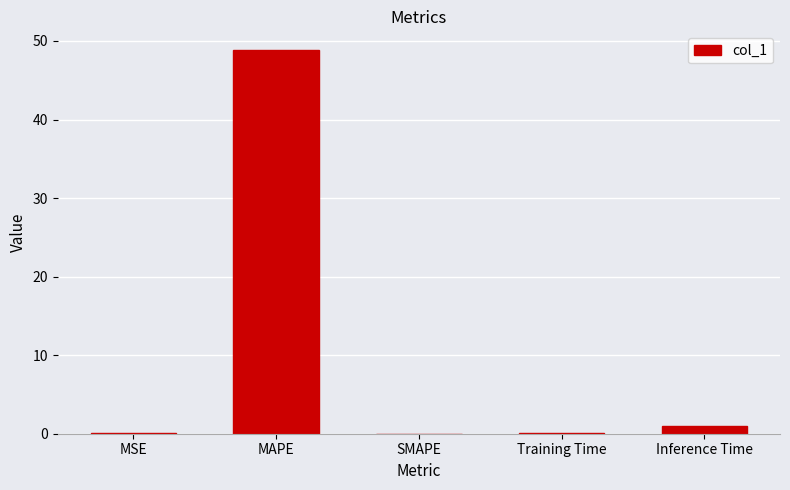

The chart shows a value of 48.8 at MAPE. True or false?

True